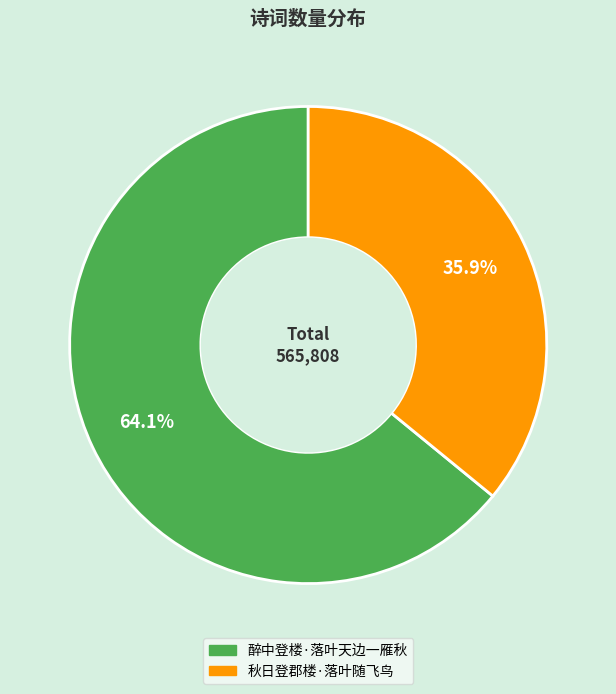

Which slice is the smallest?

秋日登郡楼·落叶随飞鸟